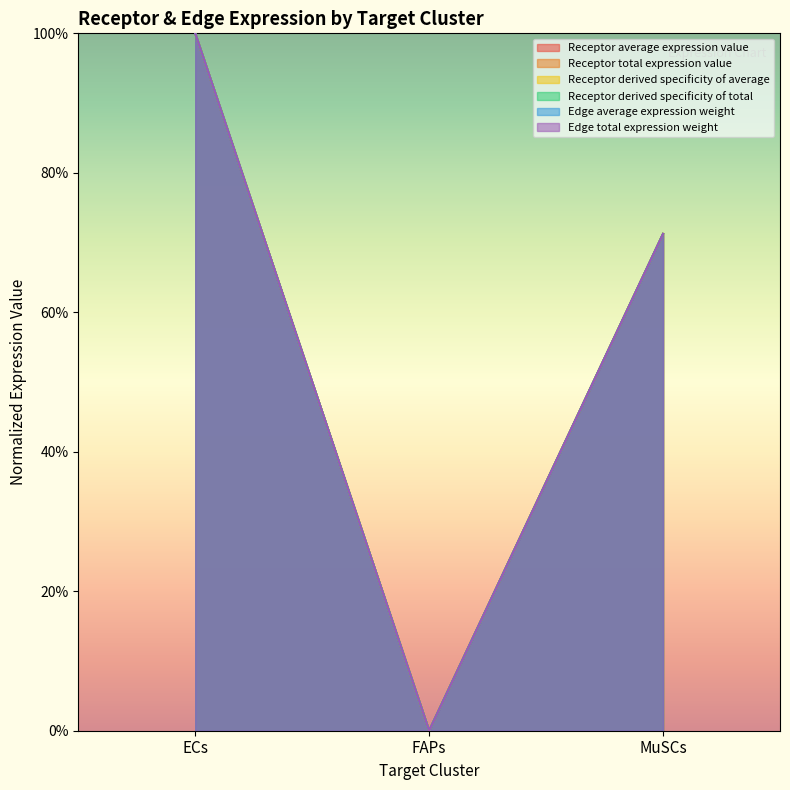

Does the chart display data point markers on the line(s)?

No